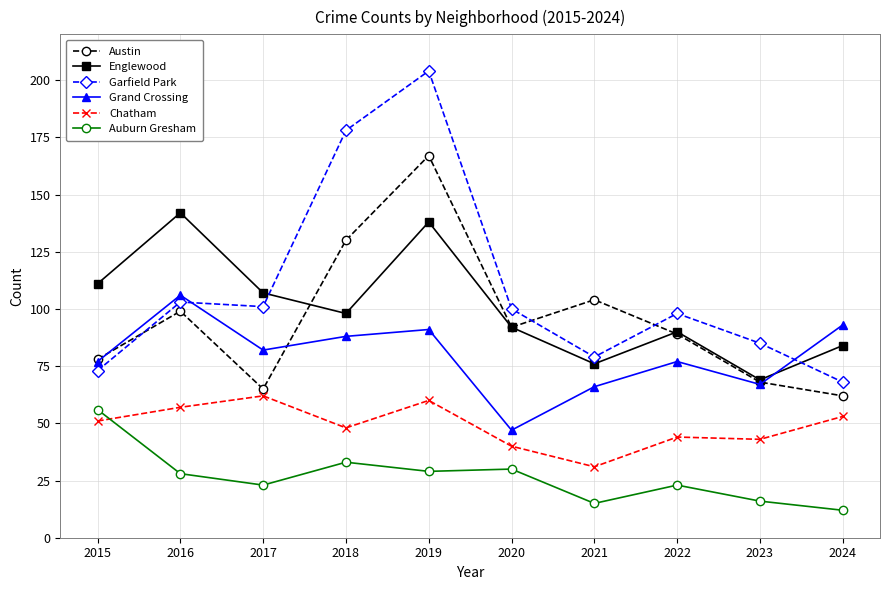

What are all the series names shown in the legend?

Austin, Englewood, Garfield Park, Grand Crossing, Chatham, Auburn Gresham